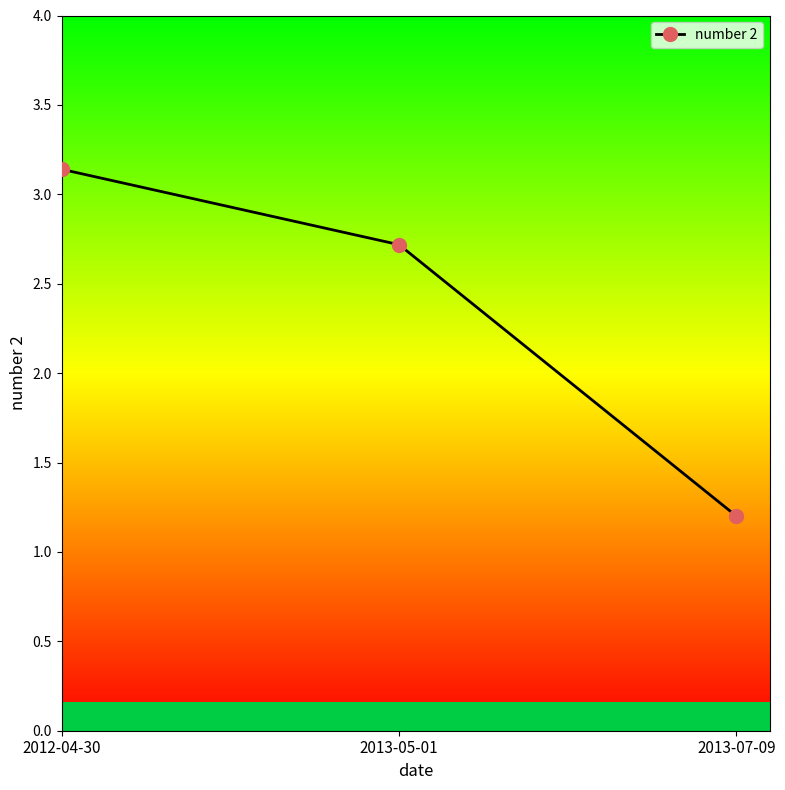

What is the minimum value shown in the chart?

1.2